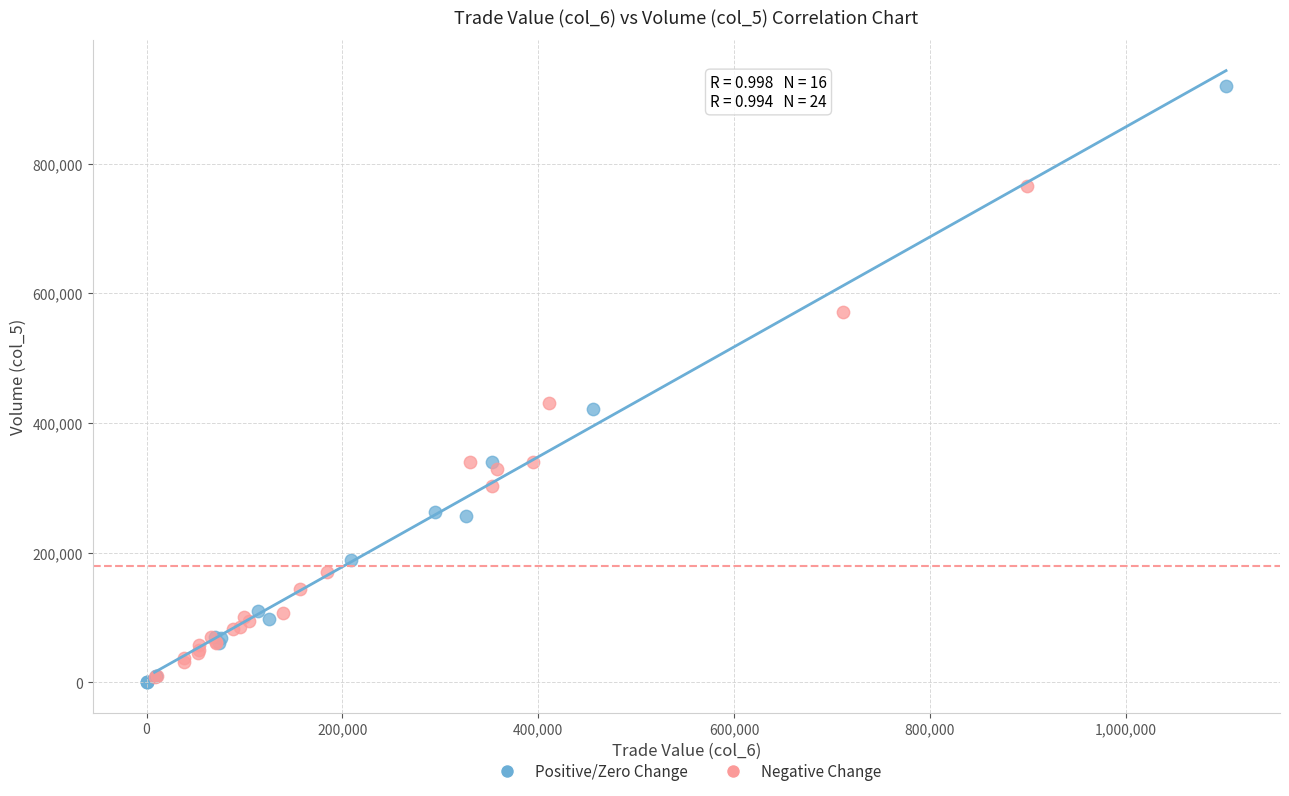

Which series has the widest spread of Y values?

Positive/Zero Change